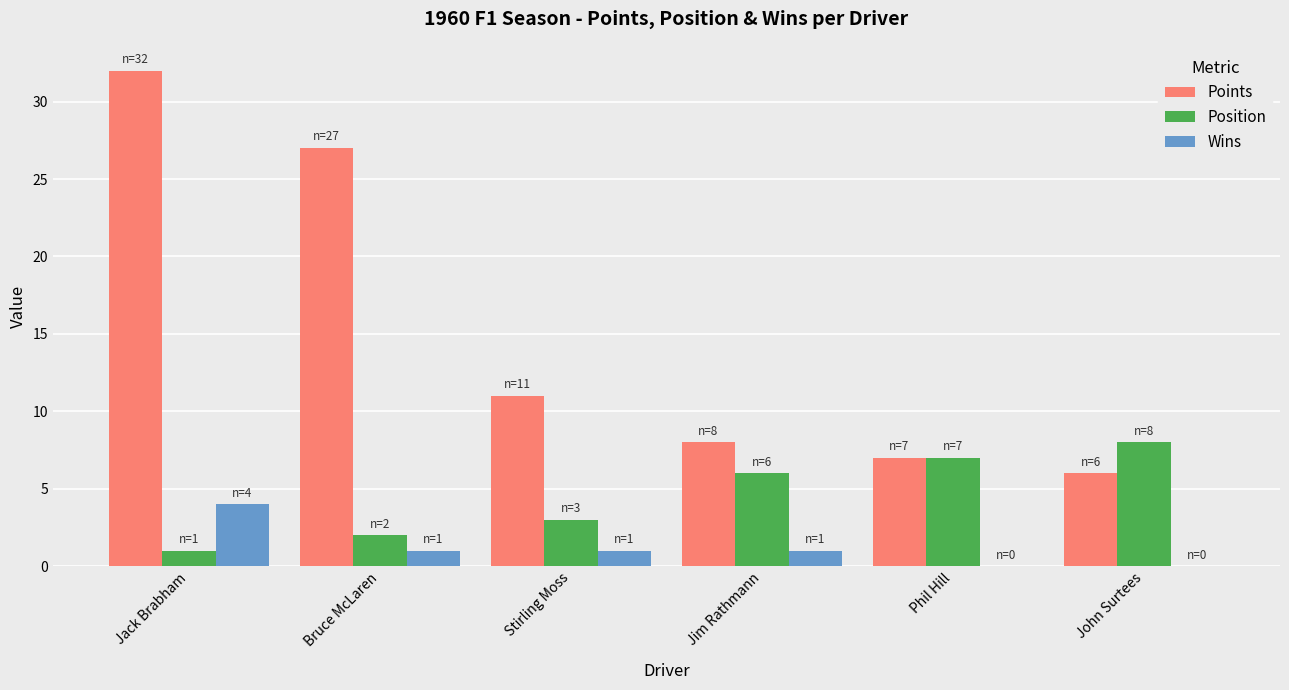

Is the value of Position at John Surtees greater than the value of Points at Stirling Moss?

No